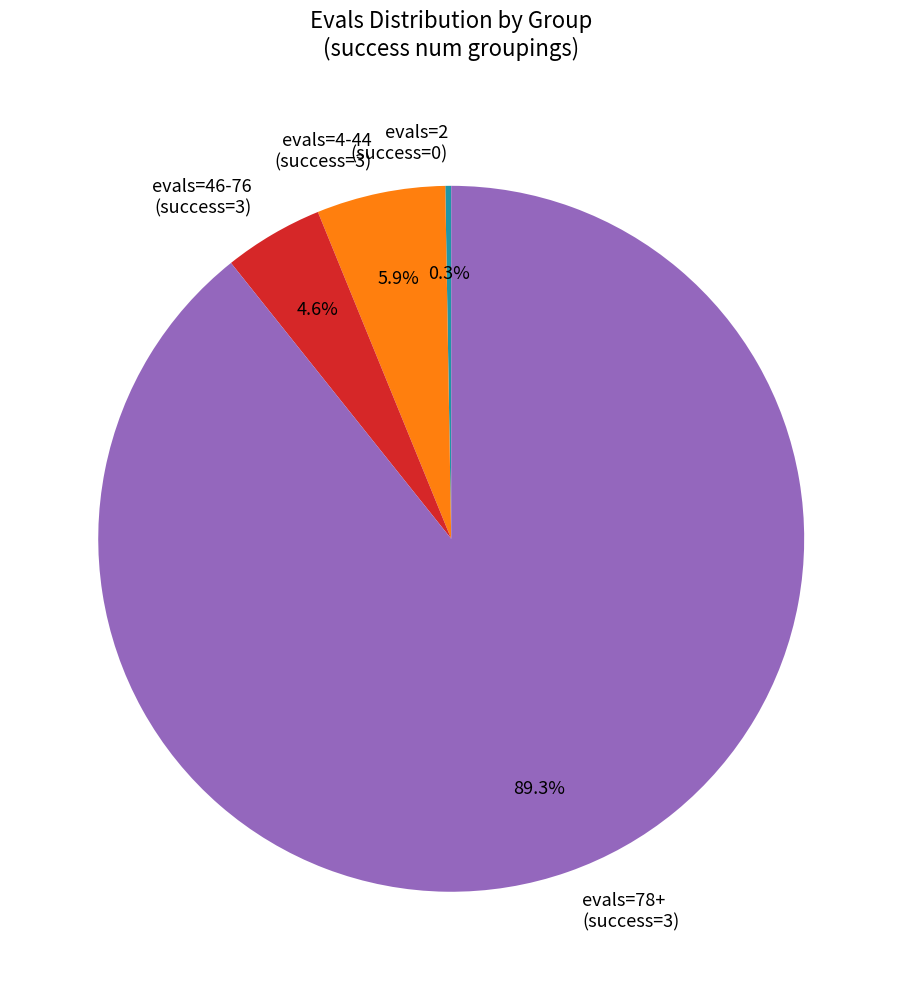

What is the ratio of the value at evals=4-44 (success=3) to the value at evals=46-76 (success=3)?

1.3